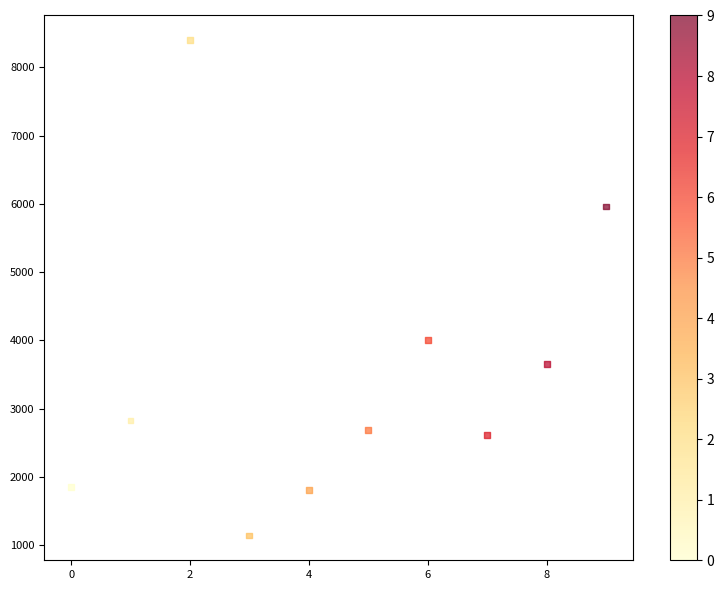

What is the range of Y values (max minus min)?

7261